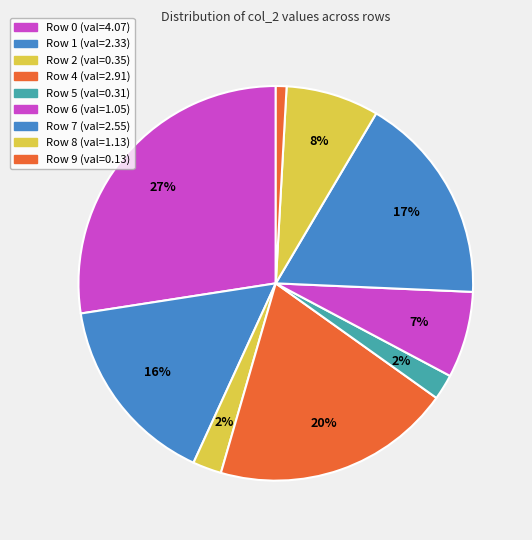

How many slices are in this pie chart?

9